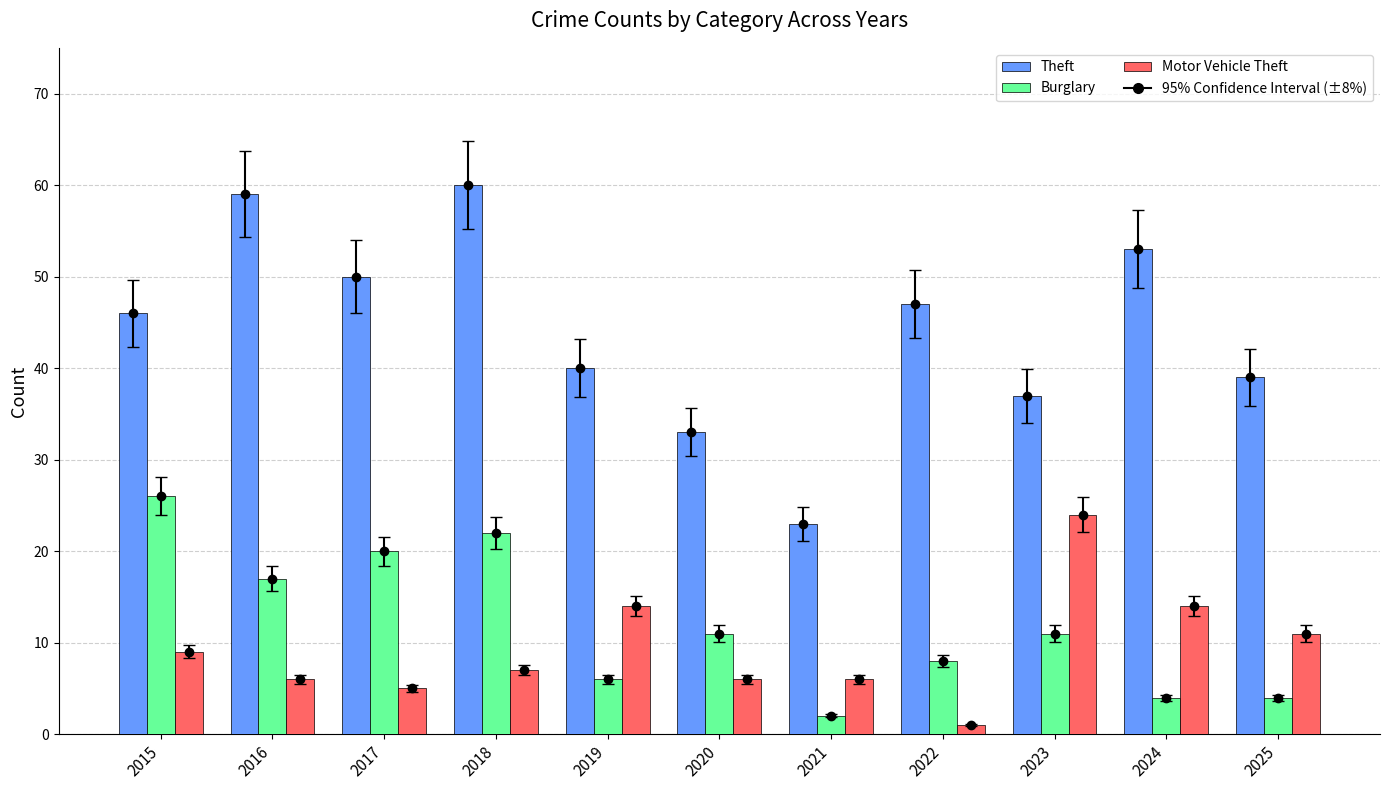

How many values in the Motor Vehicle Theft series are below 7?

5